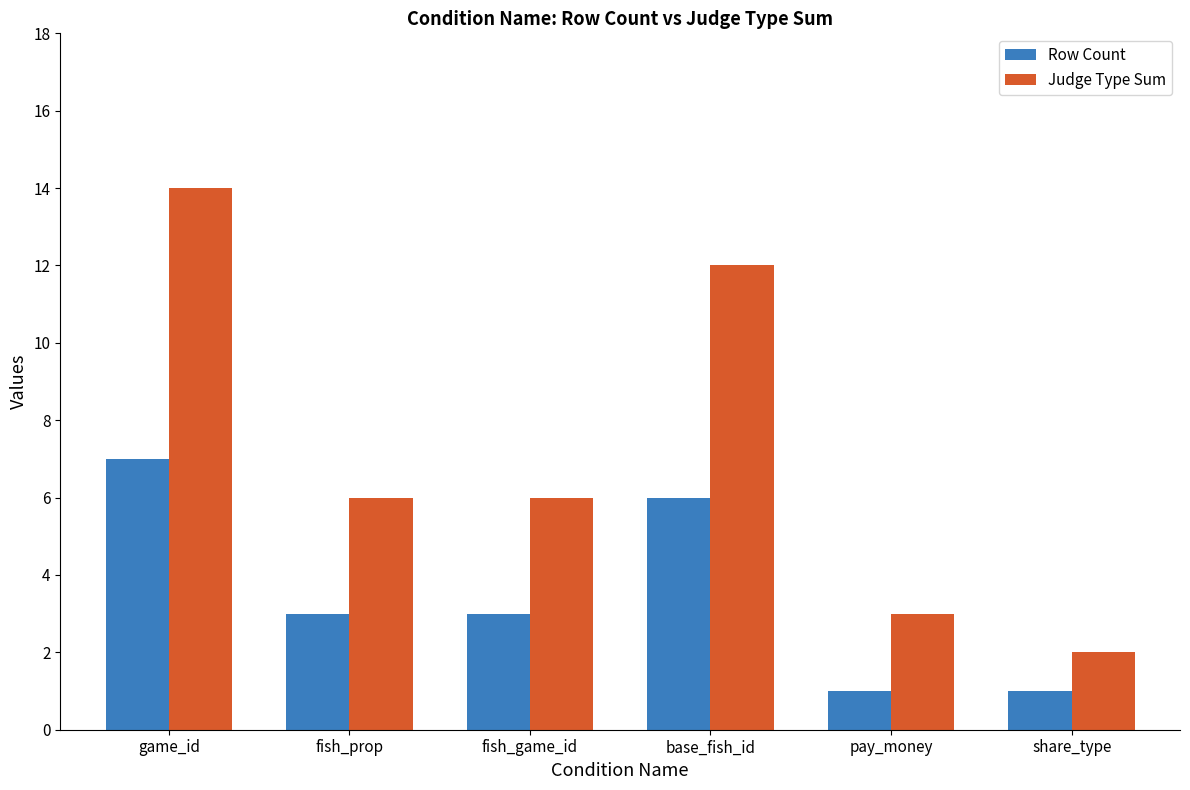

Between fish_game_id and pay_money, which series saw the biggest shift?

Judge Type Sum